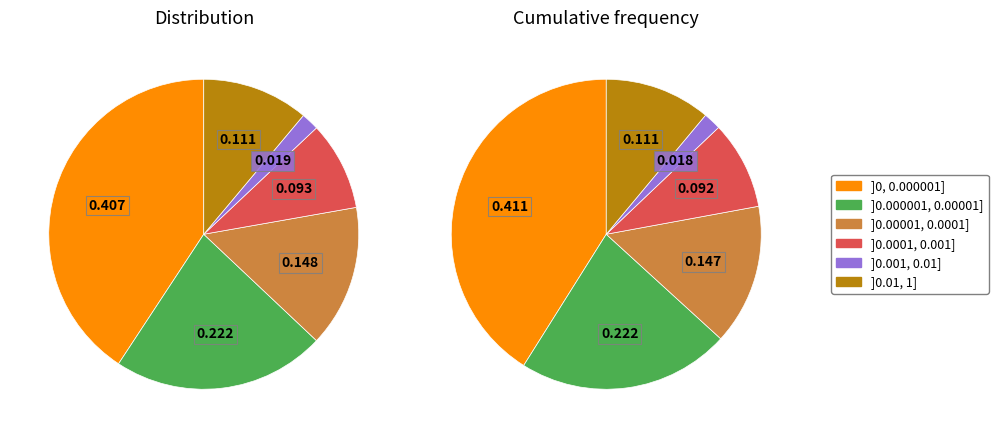

Does counts account for over 50% of the chart?

No